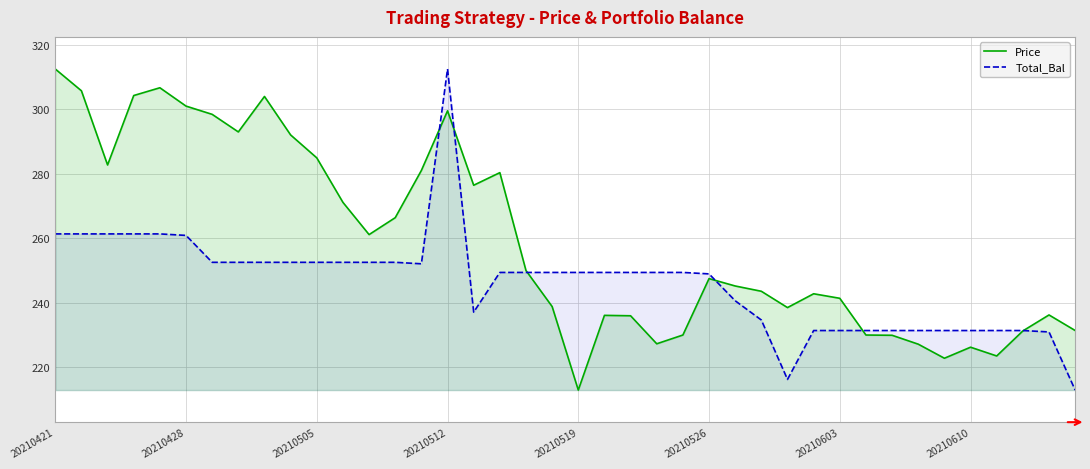

Does the chart display data point markers on the line(s)?

No